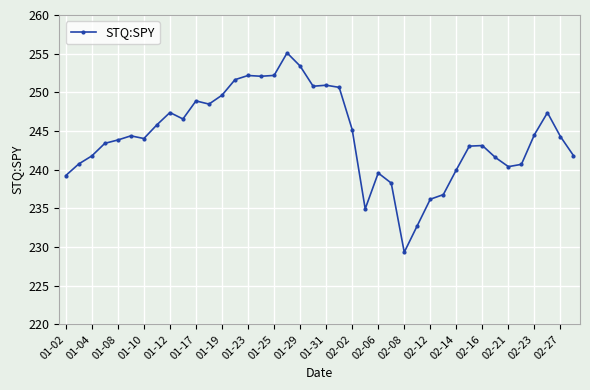

True or false: there are more than 1 points higher than both neighbors.

True